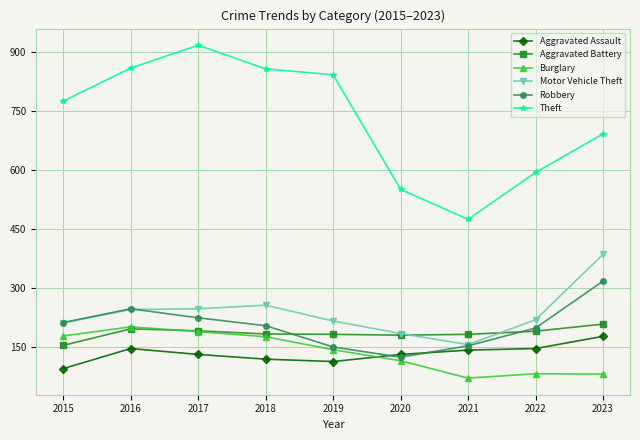

Which series has the largest range (max minus min)?

Theft